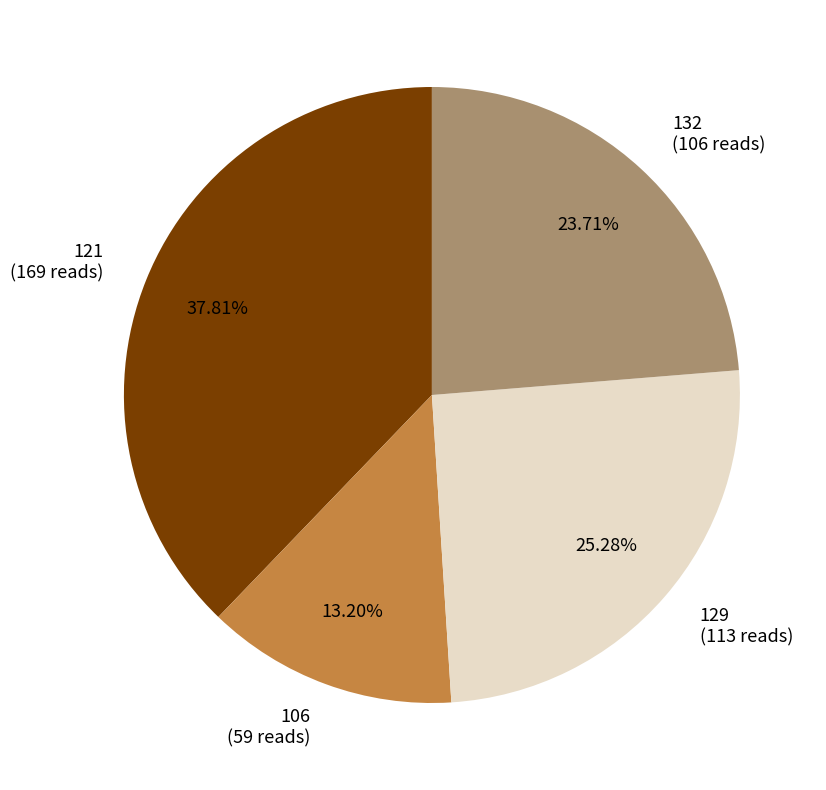

How many segments does this pie chart have?

4